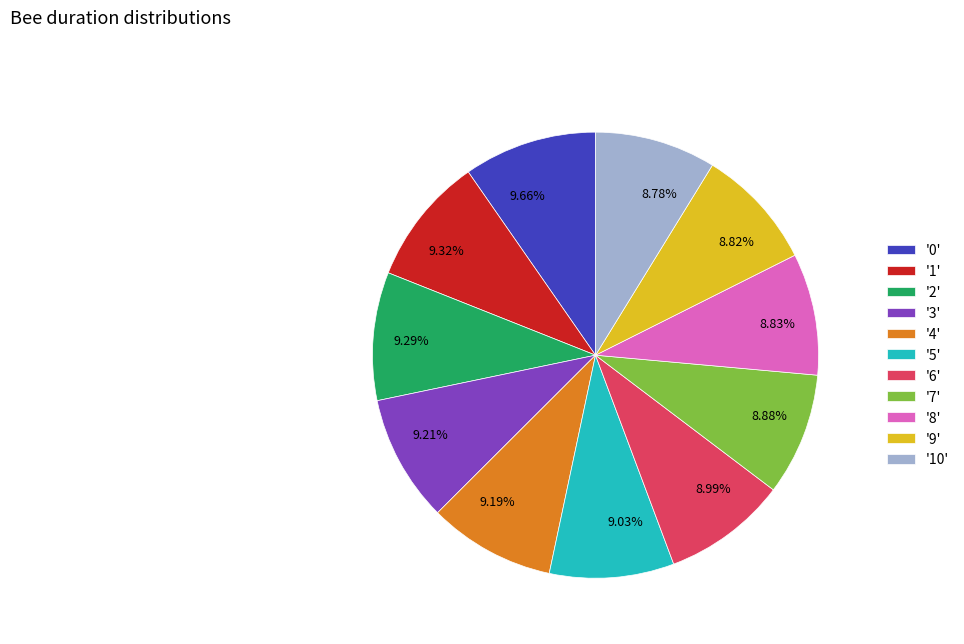

What is the ratio of the value at 8.83% to the value at 8.78%?

1.0